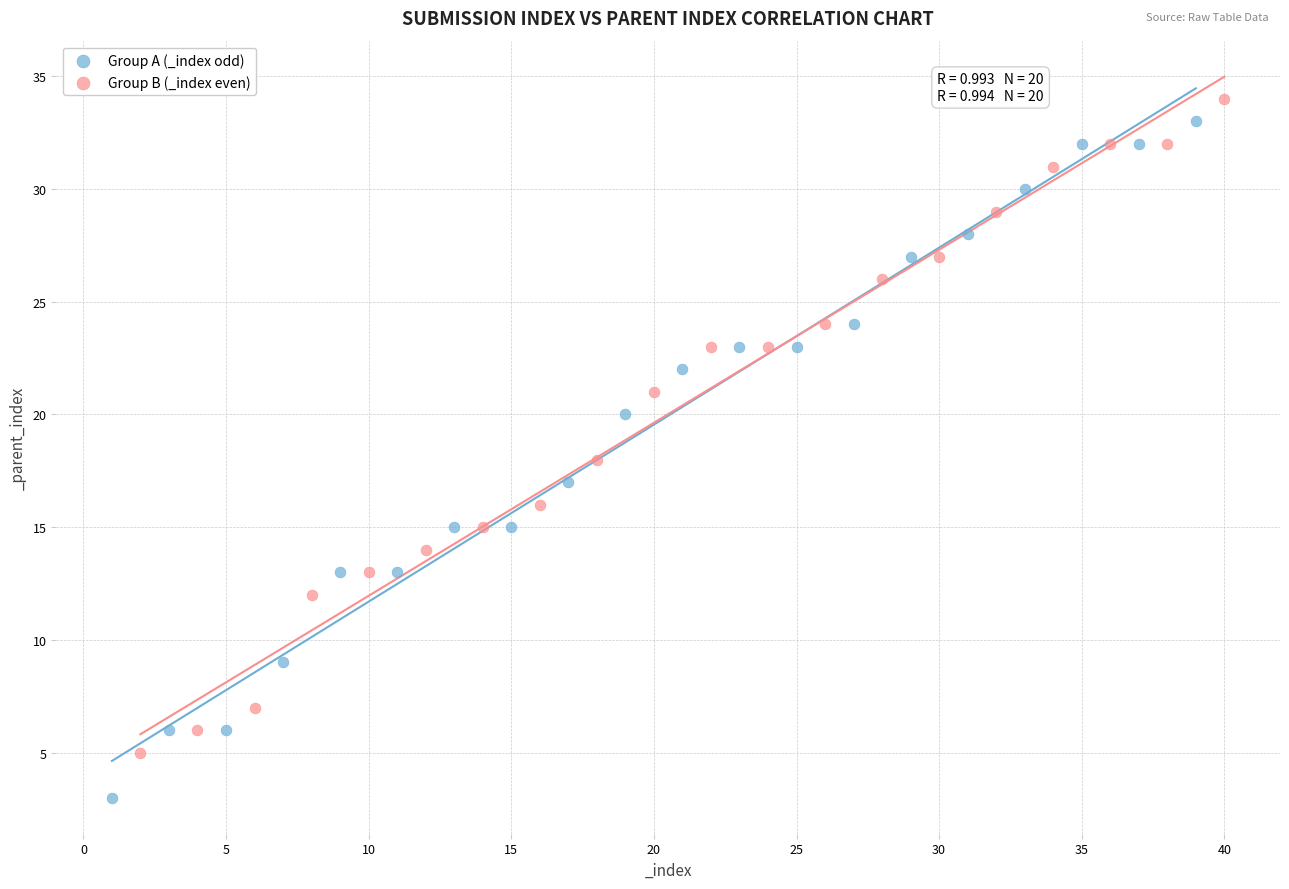

Which series has the largest Y range (max minus min)?

Group A (_index odd)